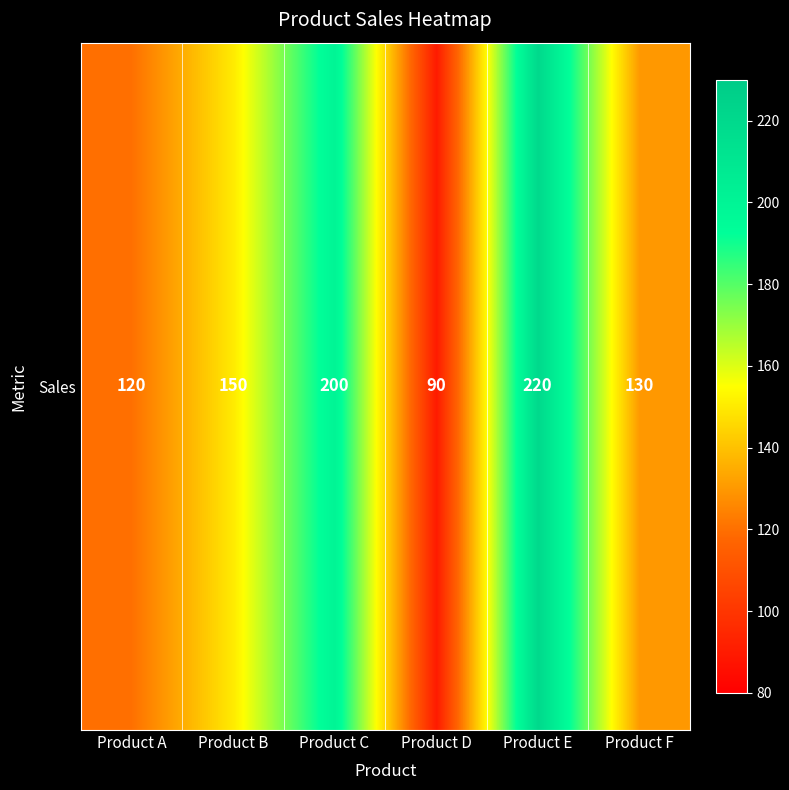

What is the ratio of the value at Product D to the value at Product A?

0.8